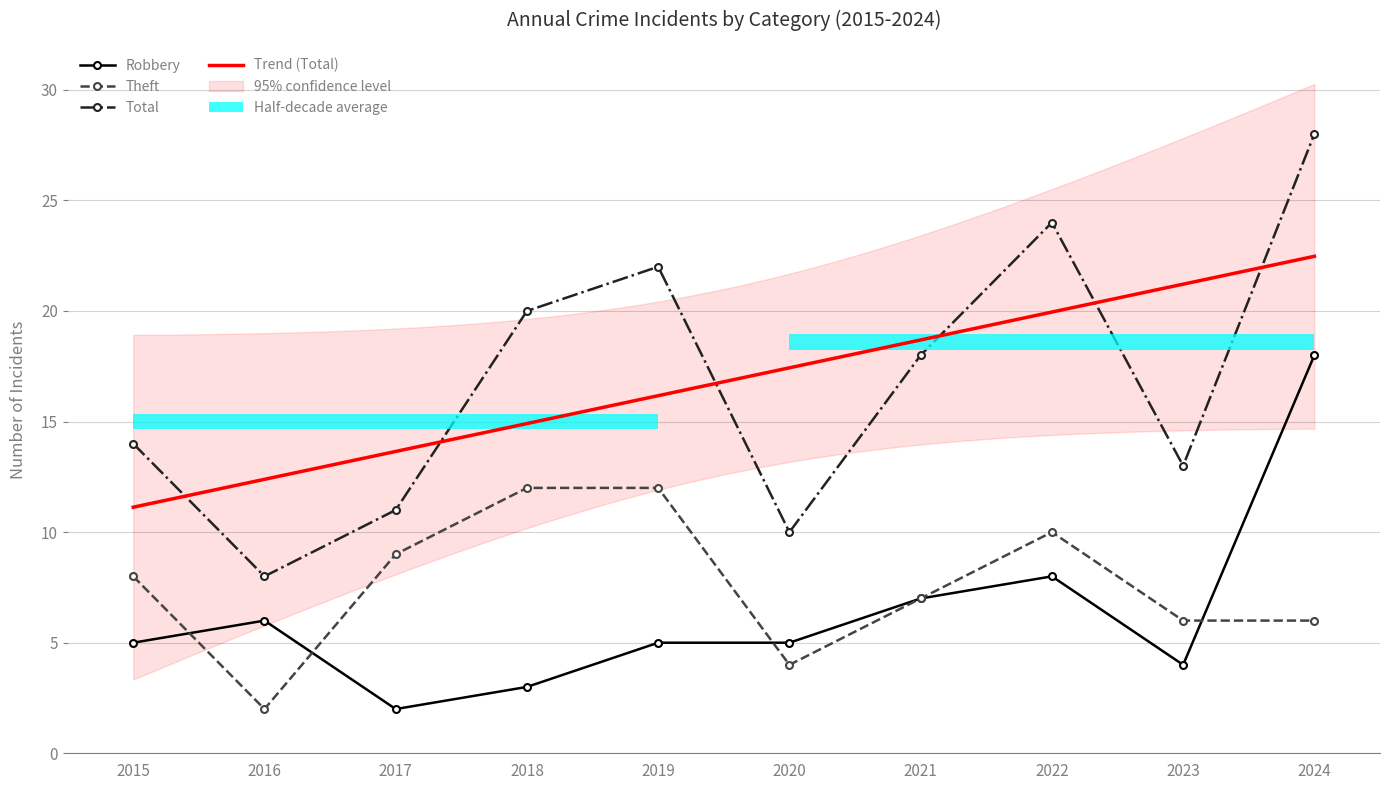

What is the maximum value shown in the chart?

28